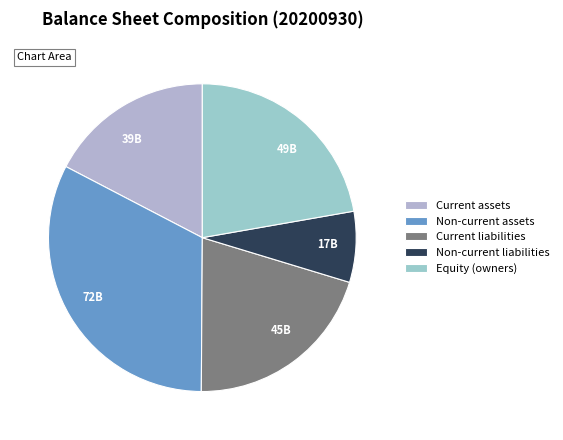

Does any single category account for the majority?

No